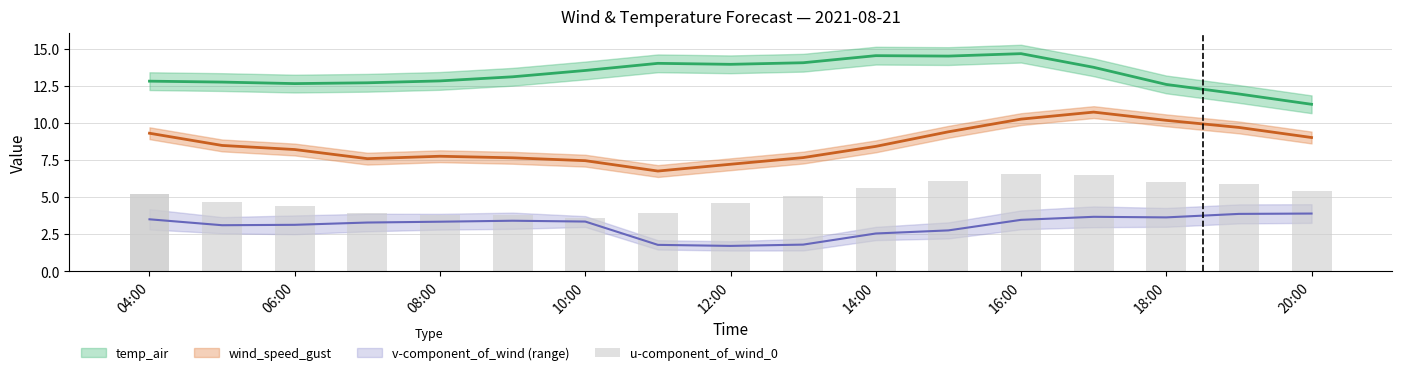

True or false: temp_air has a value of 12.7 at 2021-08-21 07:00:00.

True